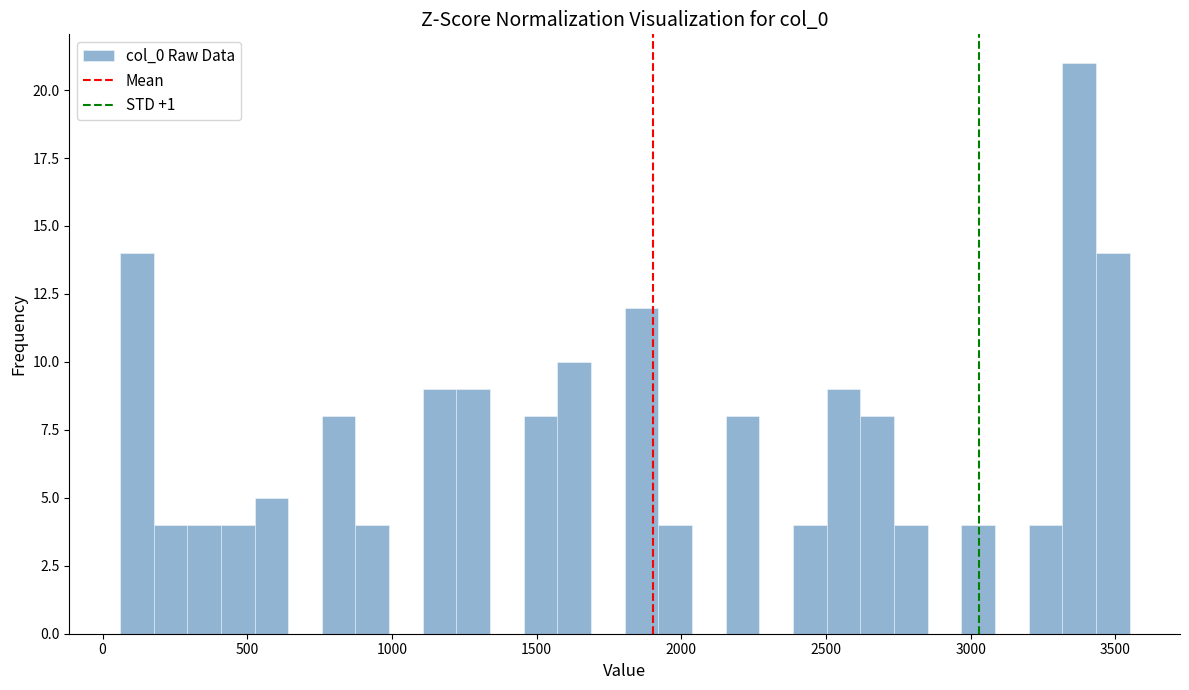

Around what value on the x-axis is the tallest bar? Give the approximate position of its centre, as read against the axis.

3350